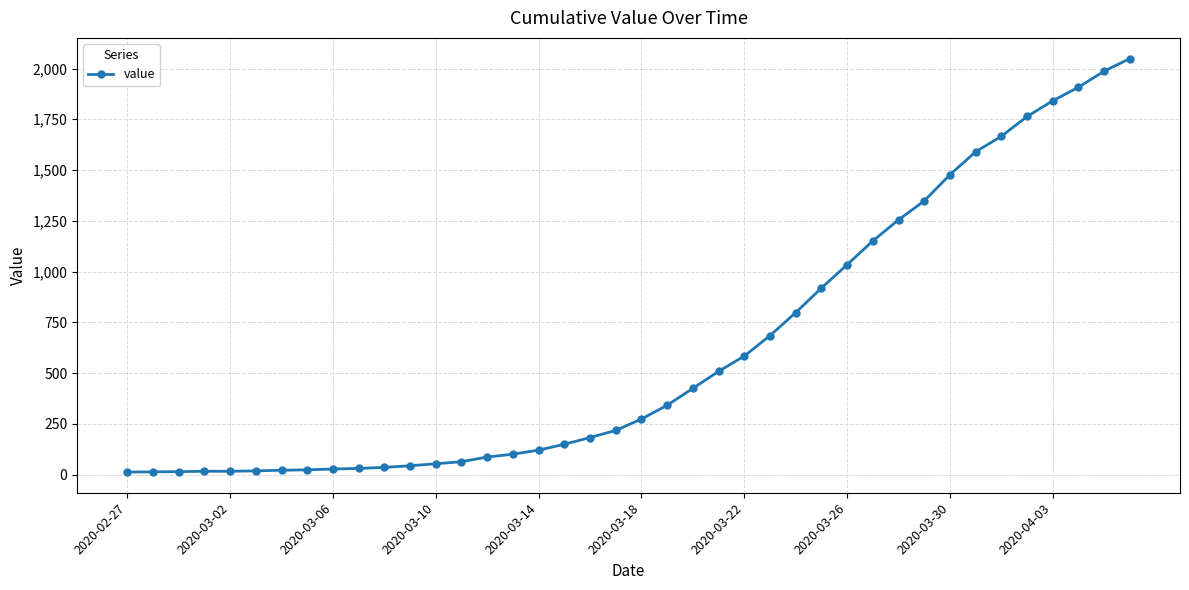

What is the maximum value shown in the chart?

2049